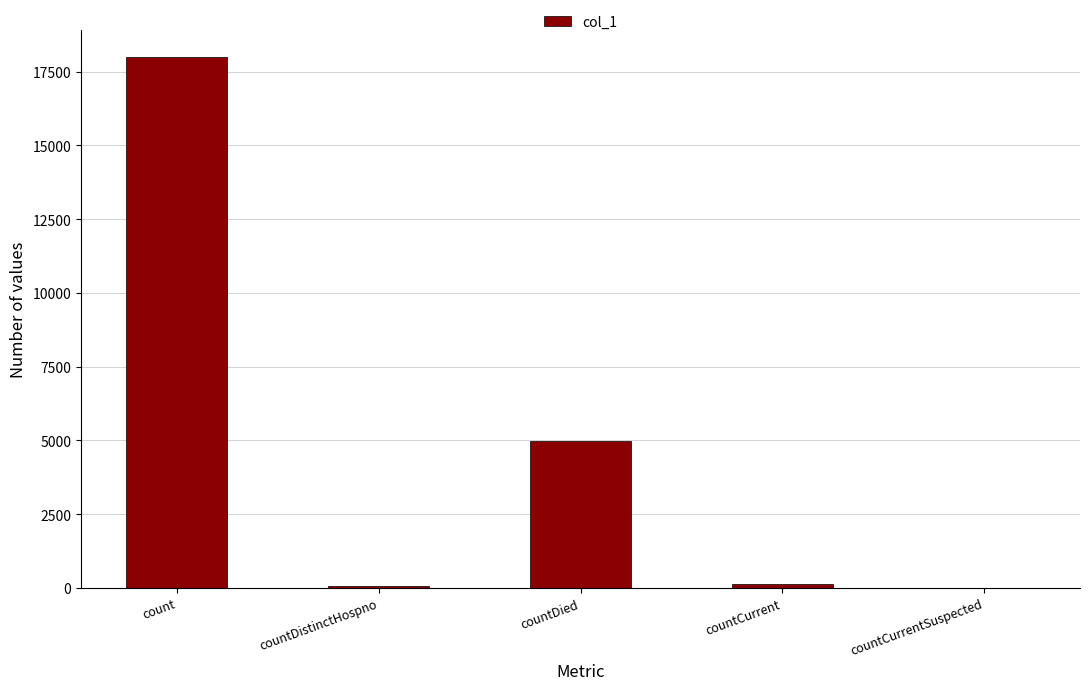

Is it true that the value at countCurrent is 137?

True